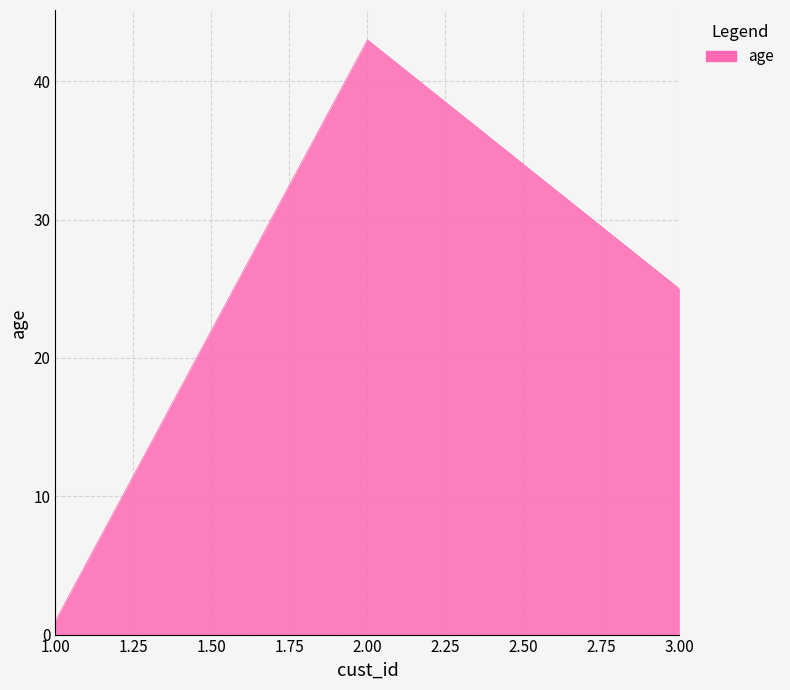

Rank the categories by value from lowest to highest.

1.00, 3.00, 2.00